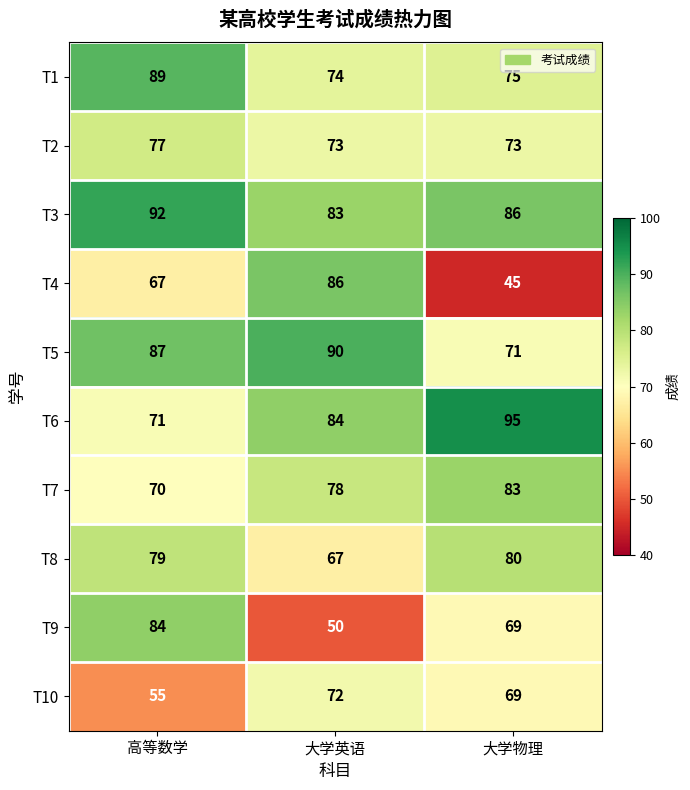

Is it true that T4 equals 80 at 大学物理?

False